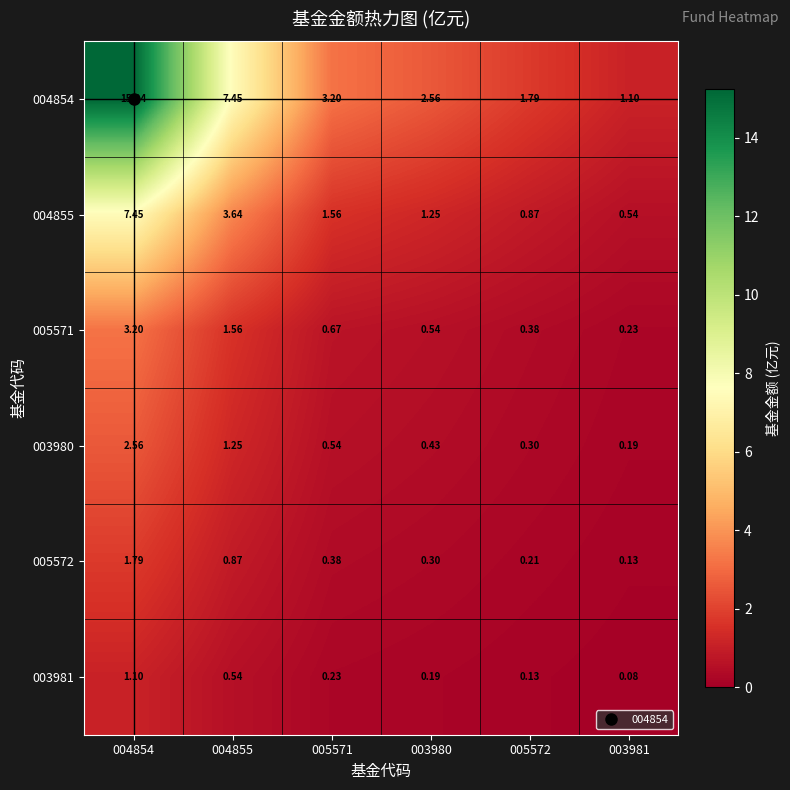

Is the value of 004855 at 003980 greater than the value of 005572 at 003981?

Yes